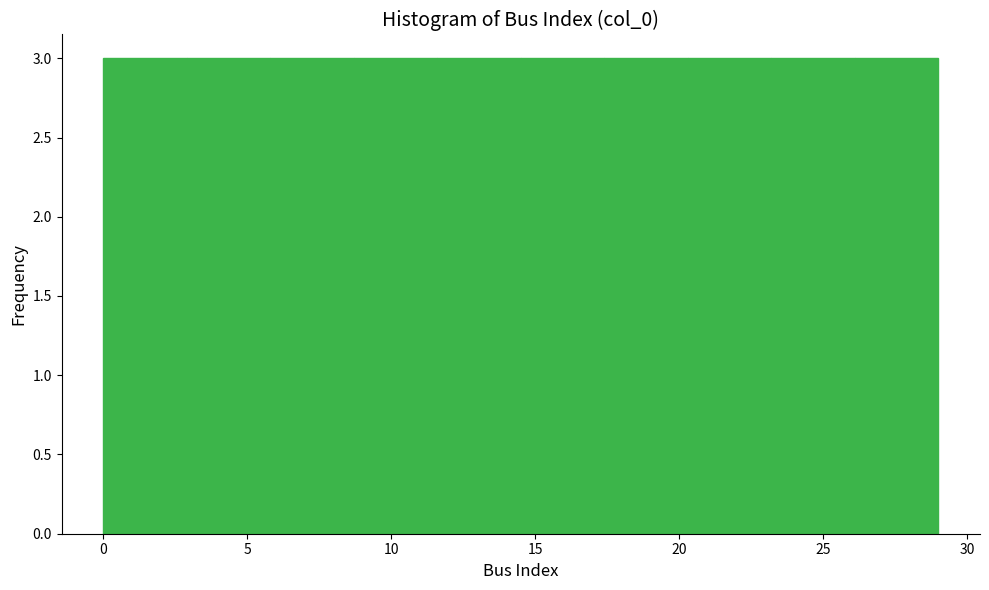

What is the height of the bar covering 2.9 to 5.8 on the x-axis? Neither the bar edges nor the heights are printed on the chart, so give them approximately, as read against the axes.

3